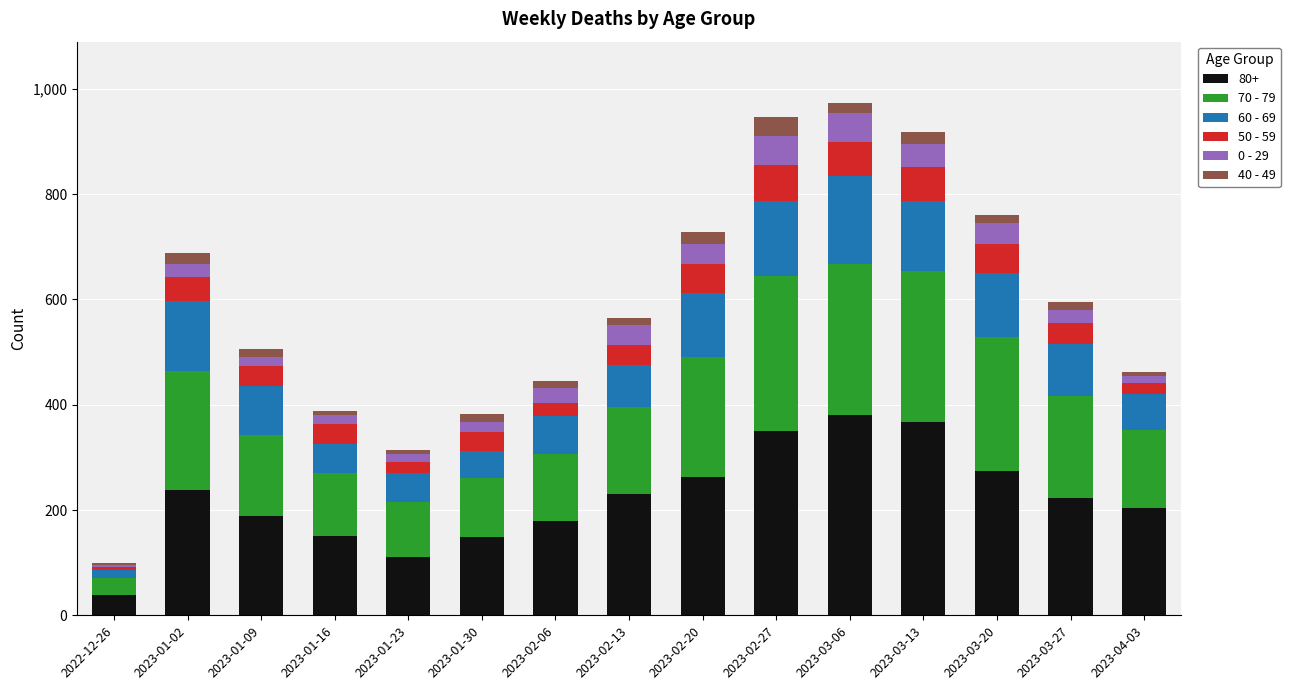

What are all the series names shown in the legend?

80+, 70 - 79, 60 - 69, 50 - 59, 0 - 29, 40 - 49